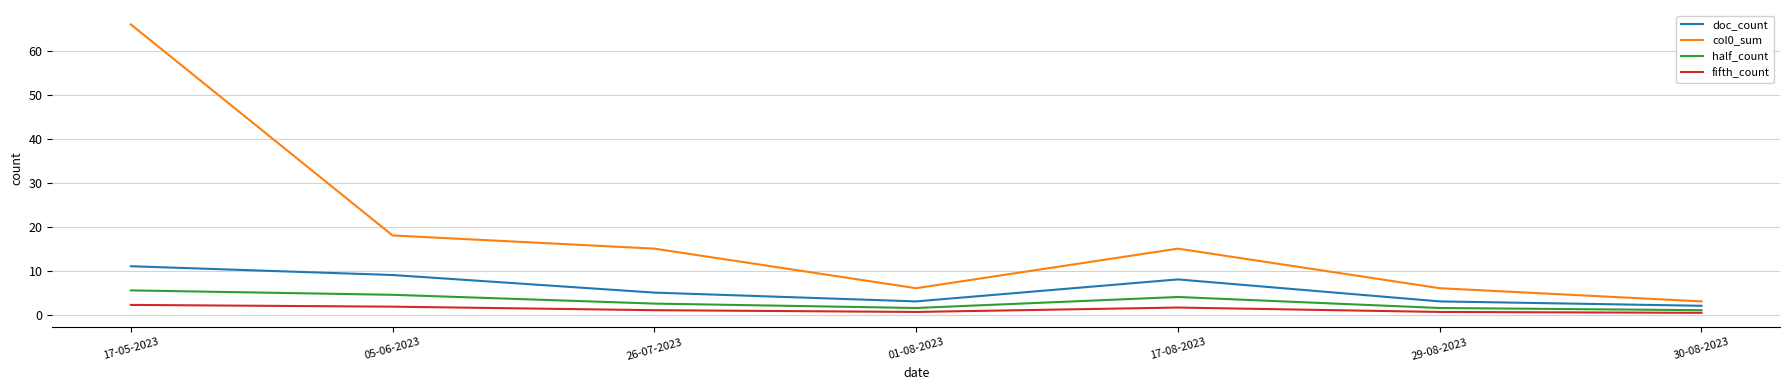

The col0_sum series shows 2.6 at 01-08-2023. True or false?

False